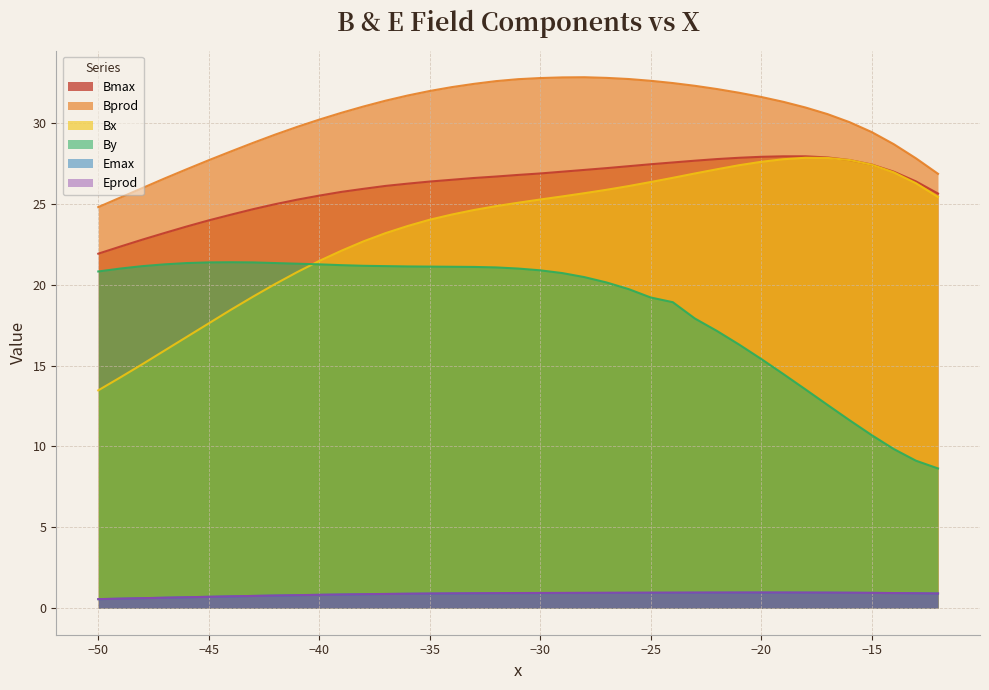

What is the spread (max minus min) of values at −20?

30.6